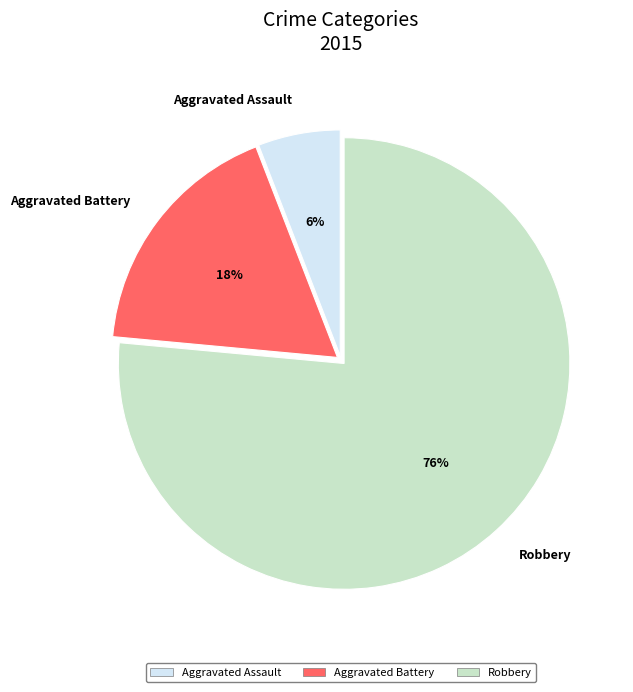

Is there a majority slice in this chart?

Yes